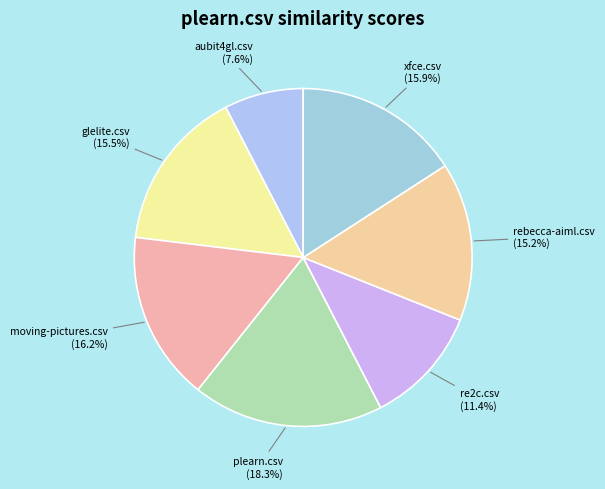

Count the number of slices in the pie.

7